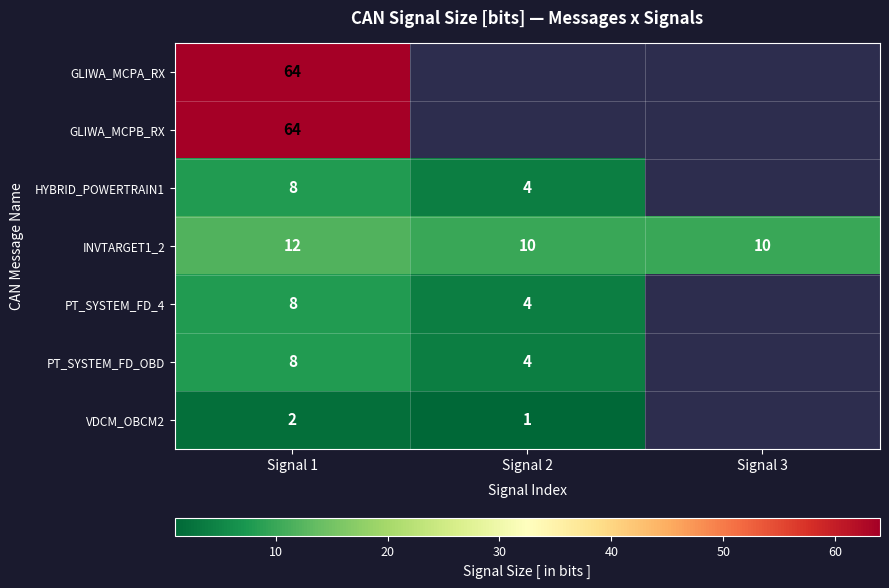

The value of VDCM_OBCM2 at Signal 2 is 1. True or false?

True